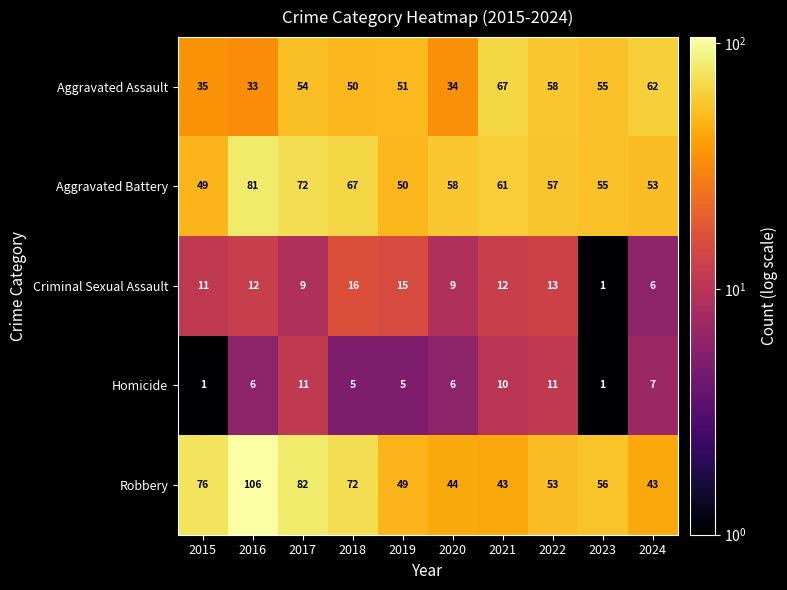

At which category does the chart reach its peak across all series?

2016